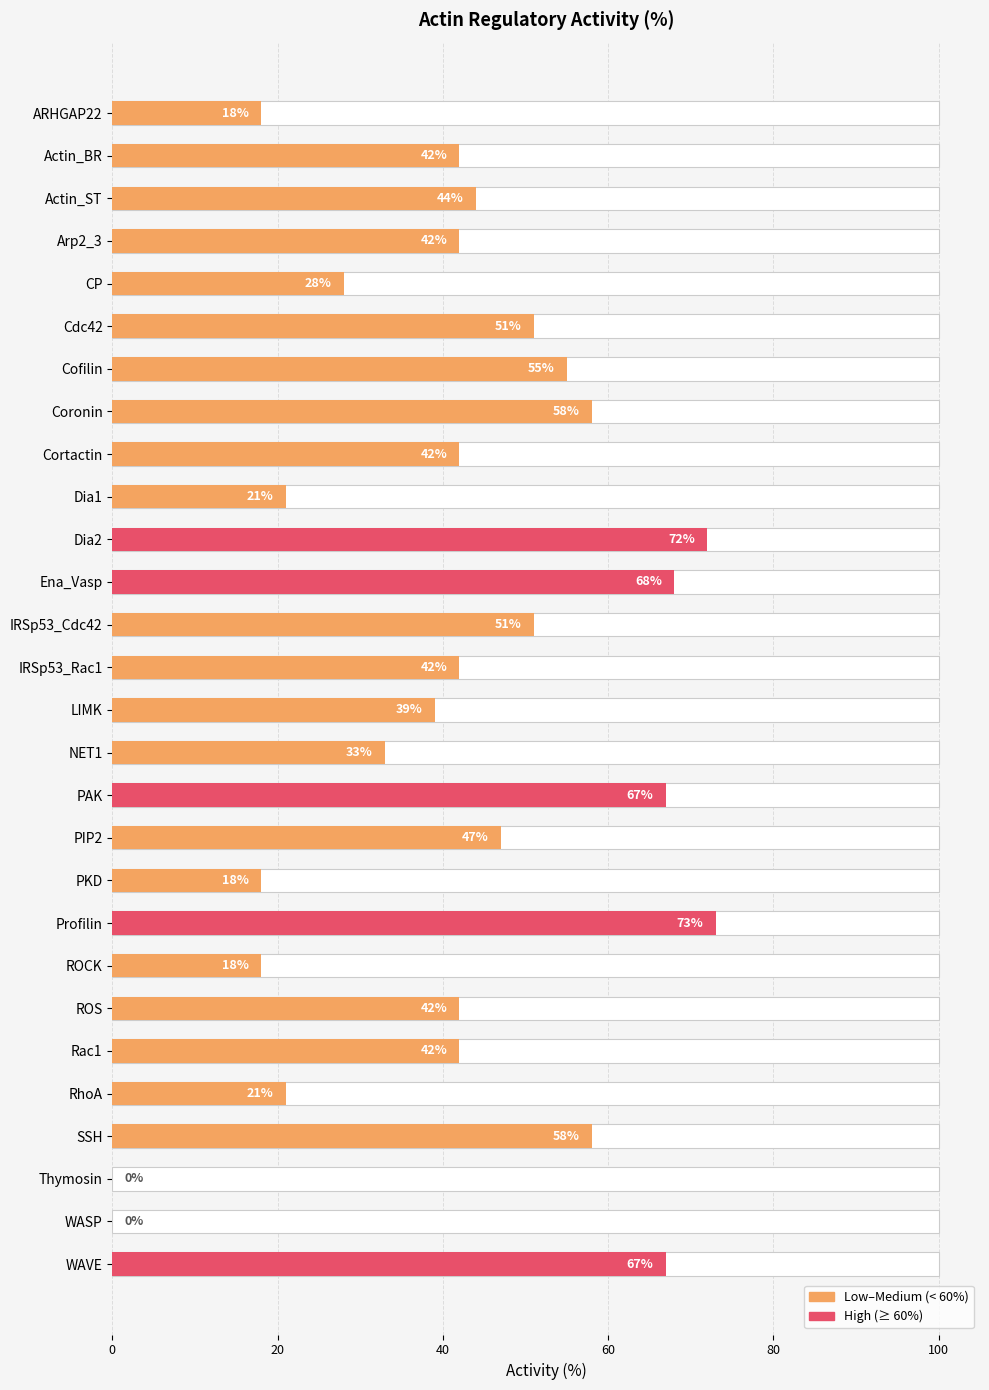

Does the chart contain any negative values?

No